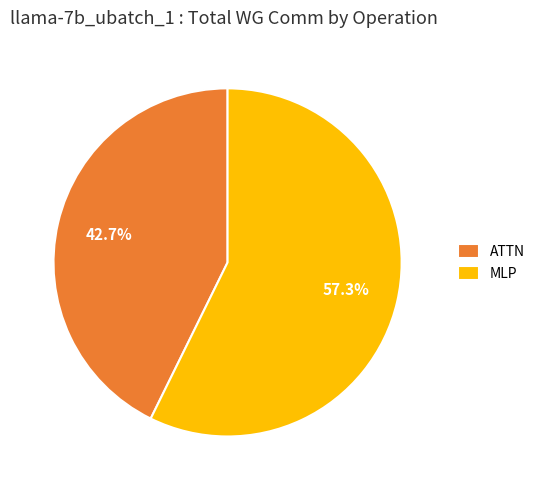

Which has a higher value, MLP or ATTN?

MLP